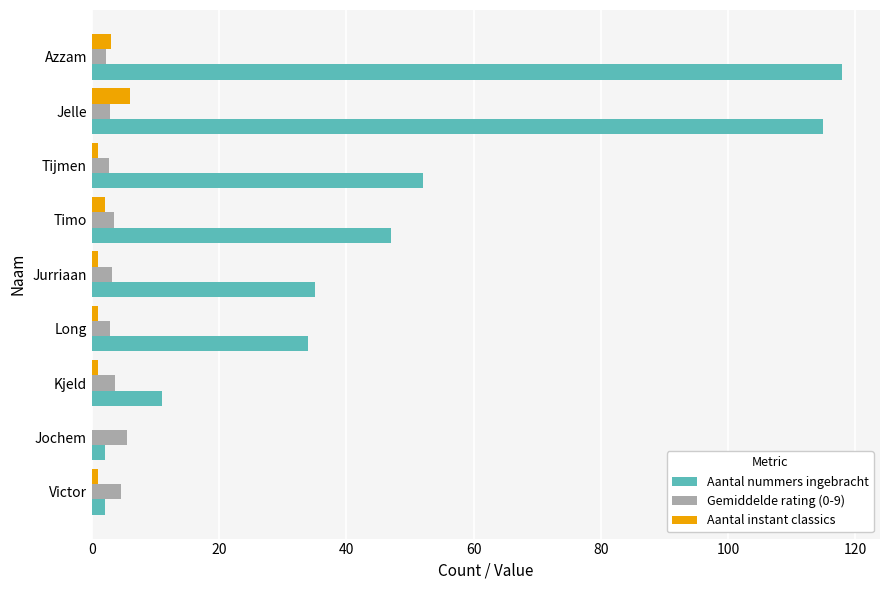

Which series changed the most between Kjeld and Jelle?

Aantal nummers ingebracht